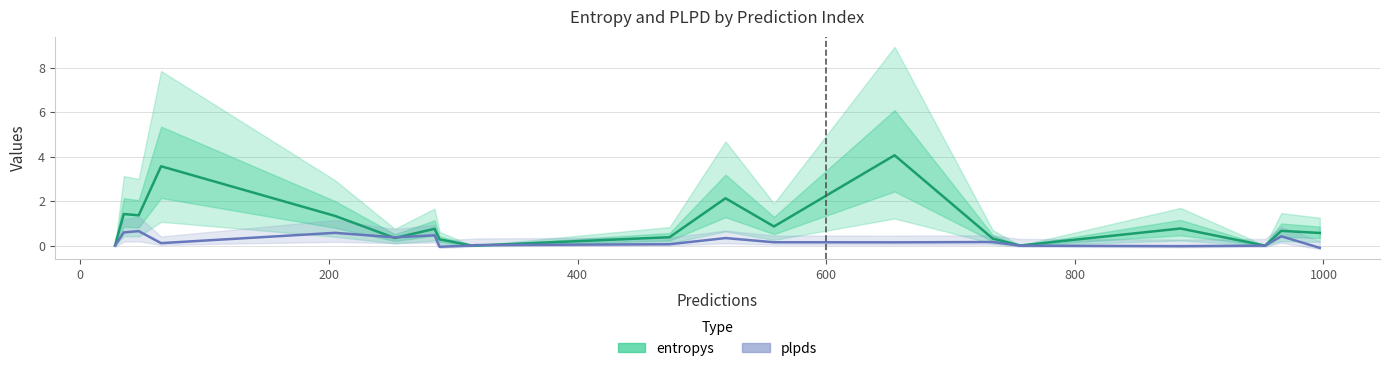

How many data points does each series have?

20